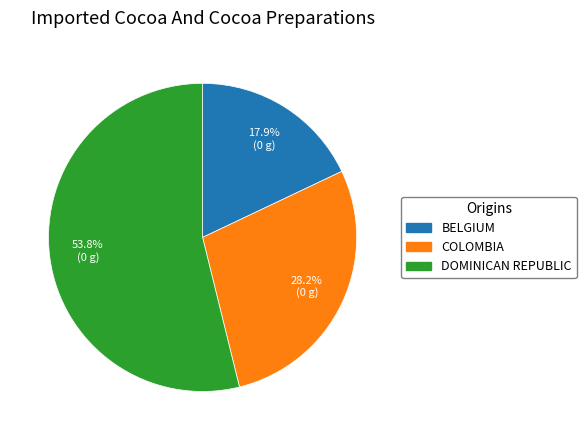

What is the ratio of the value at DOMINICAN REPUBLIC to the value at BELGIUM?

3.0